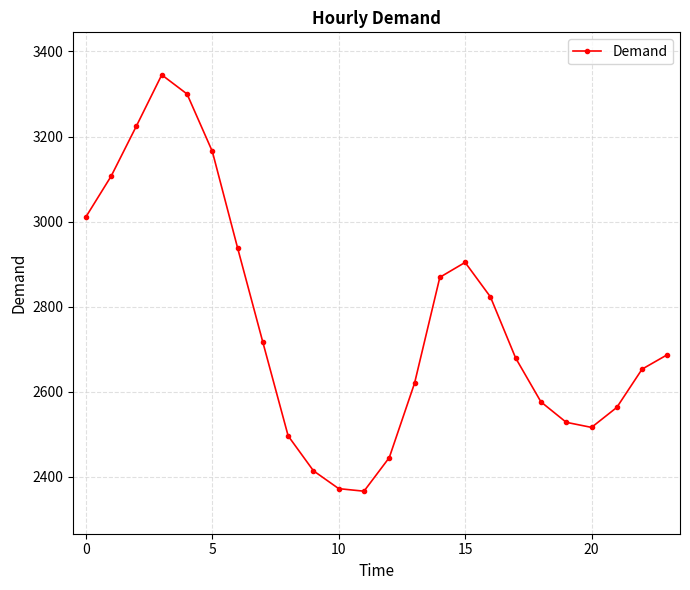

How many interior local peaks (higher than both neighbors) does the data have?

2